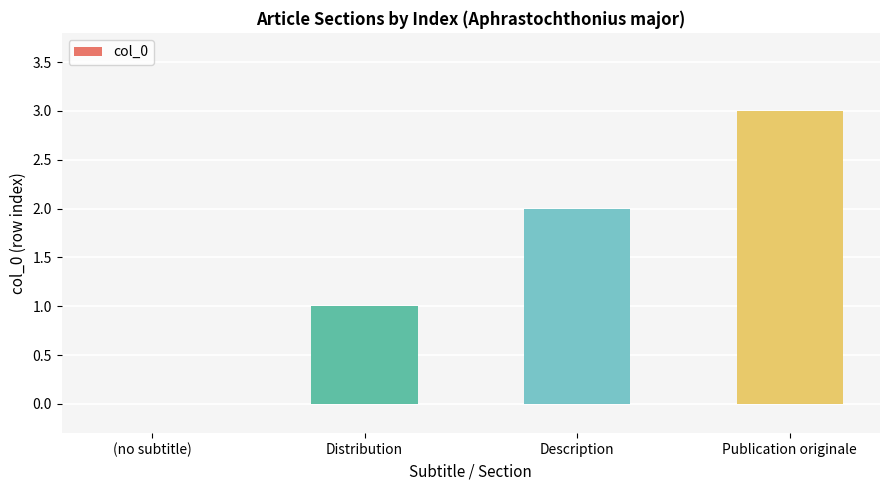

What is the average value?

2